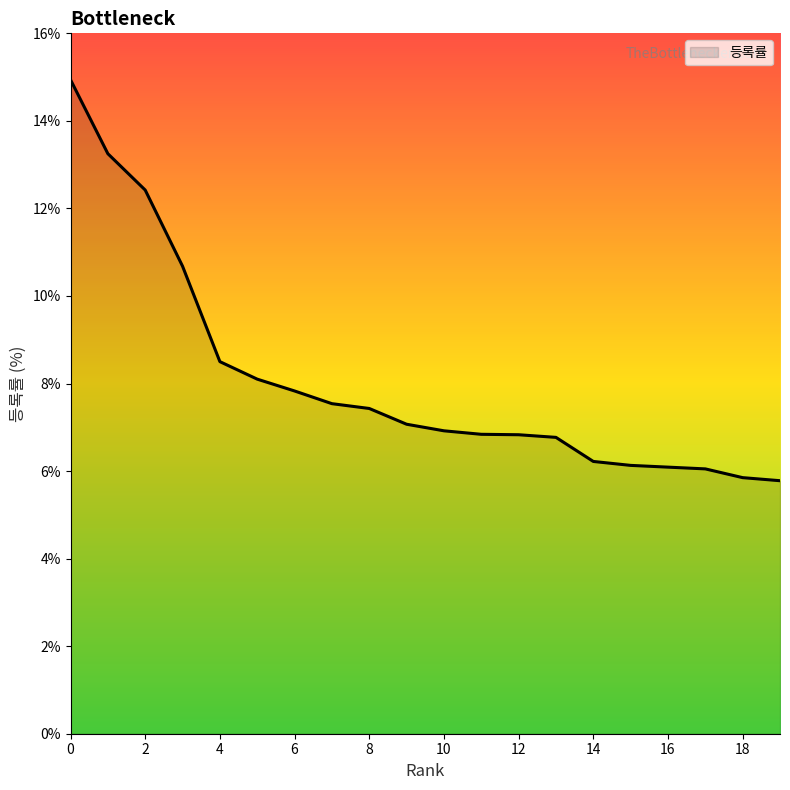

What is the difference between the maximum and minimum values?

9.2